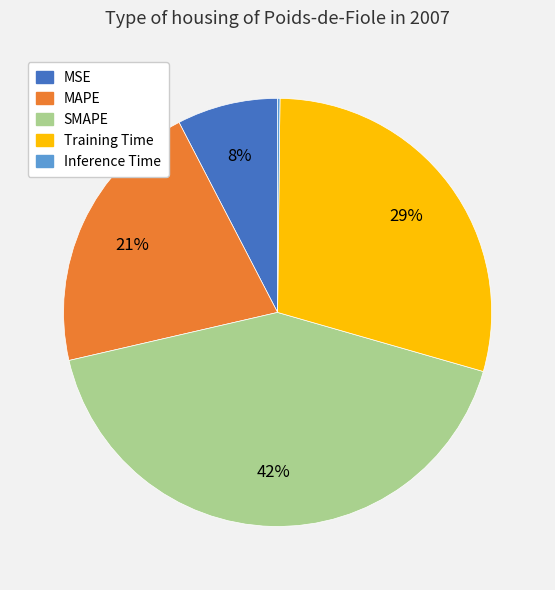

Do Training Time and SMAPE together represent more than half of the pie?

Yes